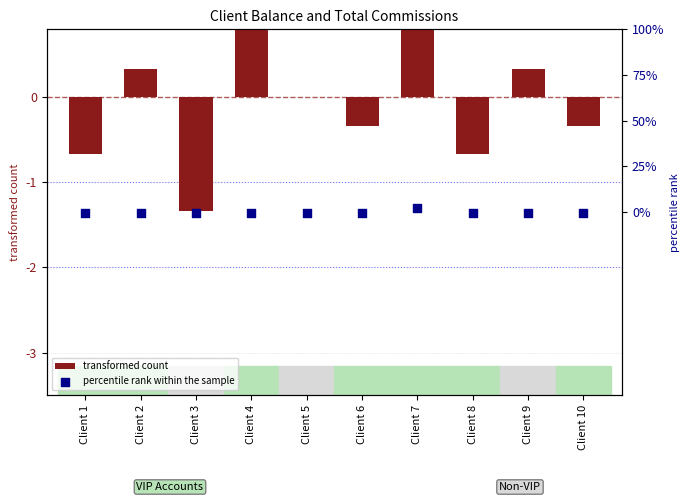

Which series has the largest Y range (max minus min)?

transformed count